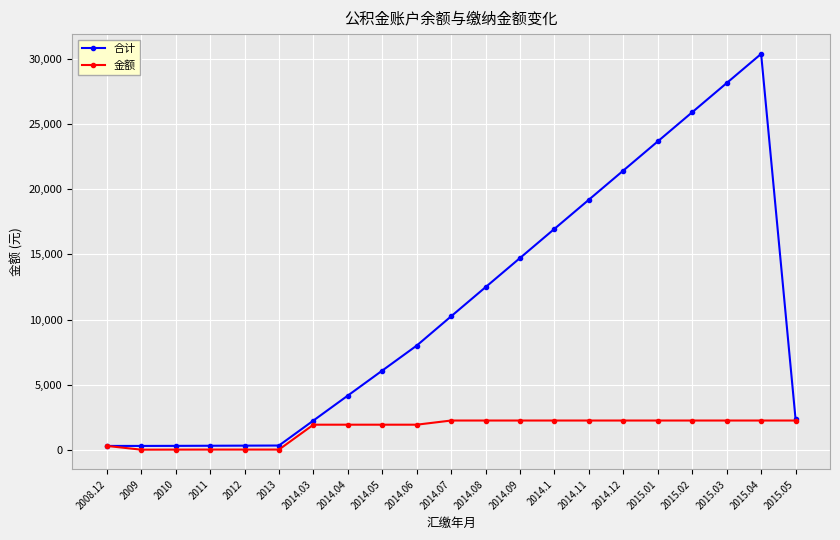

How many lines are shown in the chart?

2